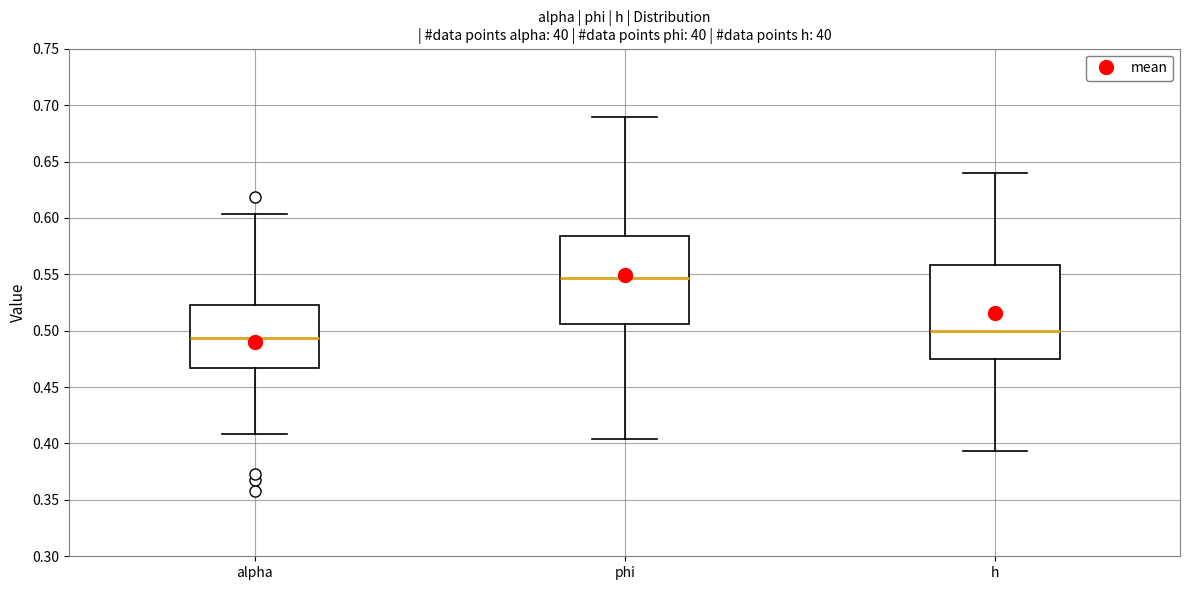

Which box's median line is the lowest?

alpha